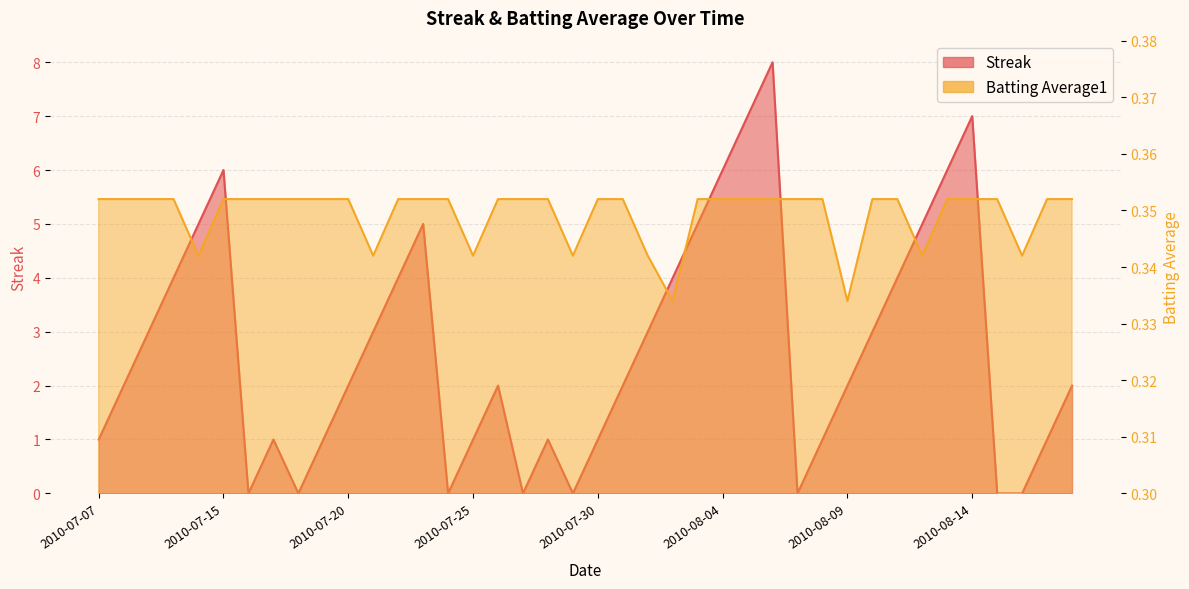

Which category has the highest value across all series?

2010-08-06